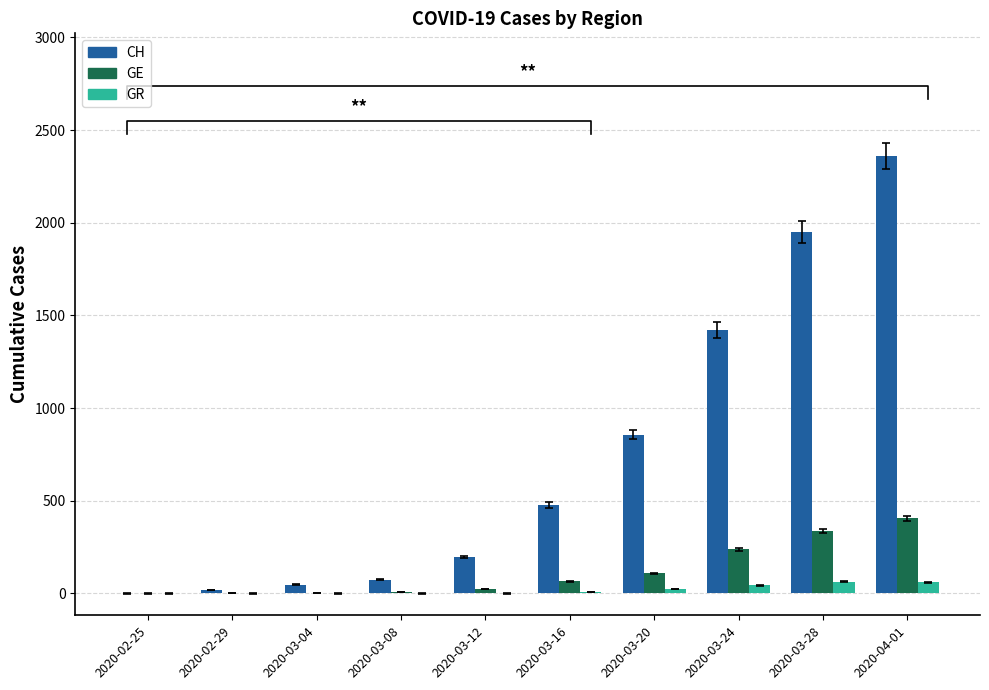

Rank the series by their maximum value, from lowest to highest.

GR, GE, CH